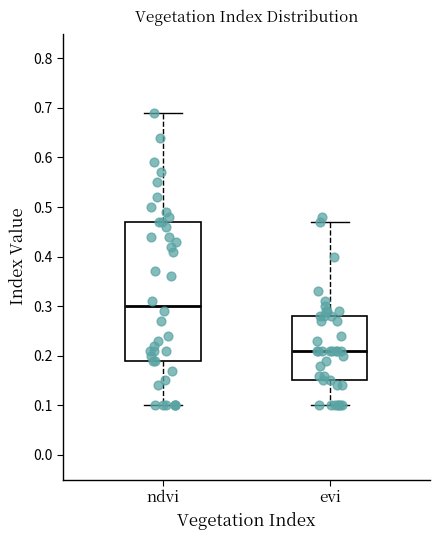

Which box is the tallest, from its lower edge to its upper edge?

ndvi